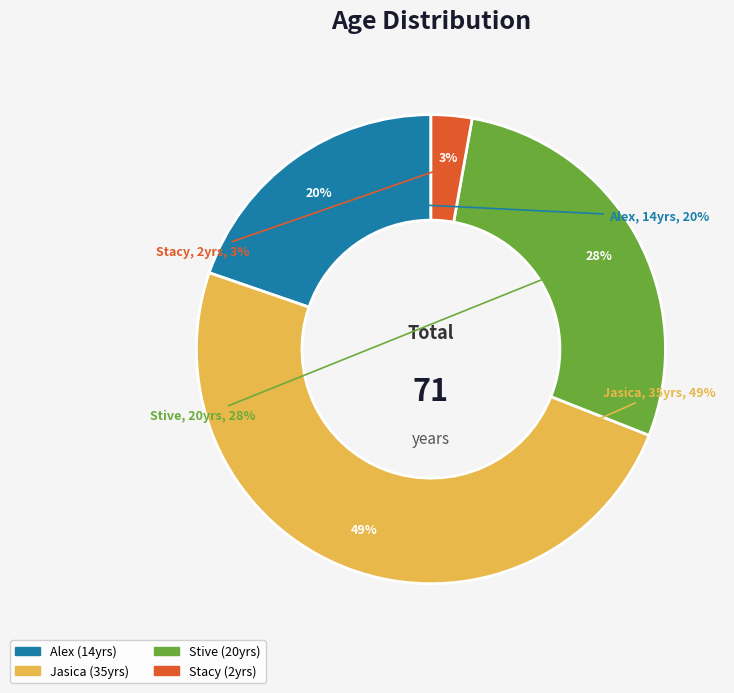

To the nearest percent, what portion does Stacy represent?

3%